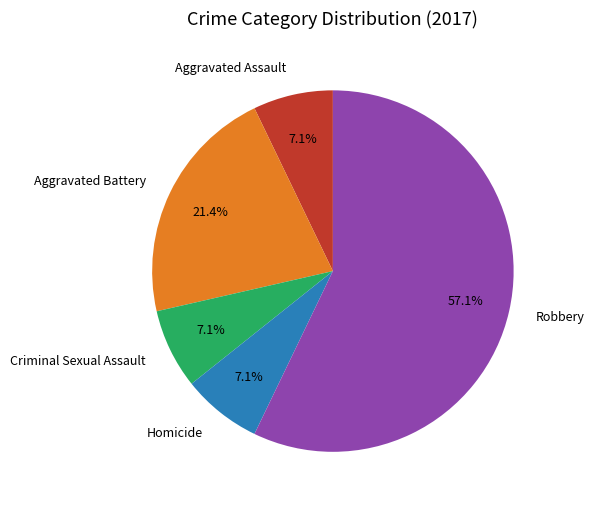

To the nearest percent, what portion does Criminal Sexual Assault represent?

7%